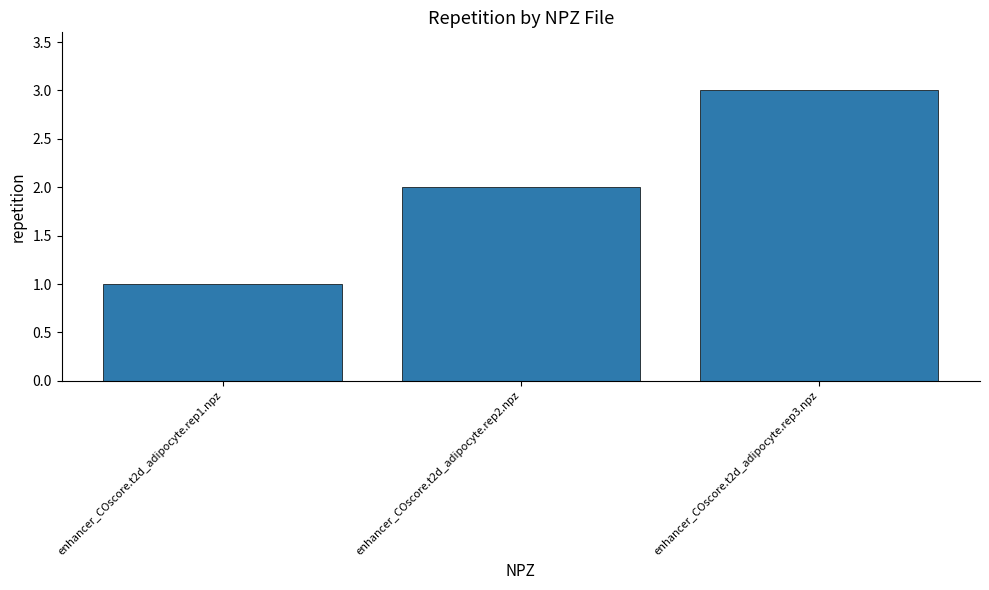

Approximately how many times larger is the value at enhancer_COscore.t2d_adipocyte.rep3.npz compared to enhancer_COscore.t2d_adipocyte.rep2.npz?

1.5